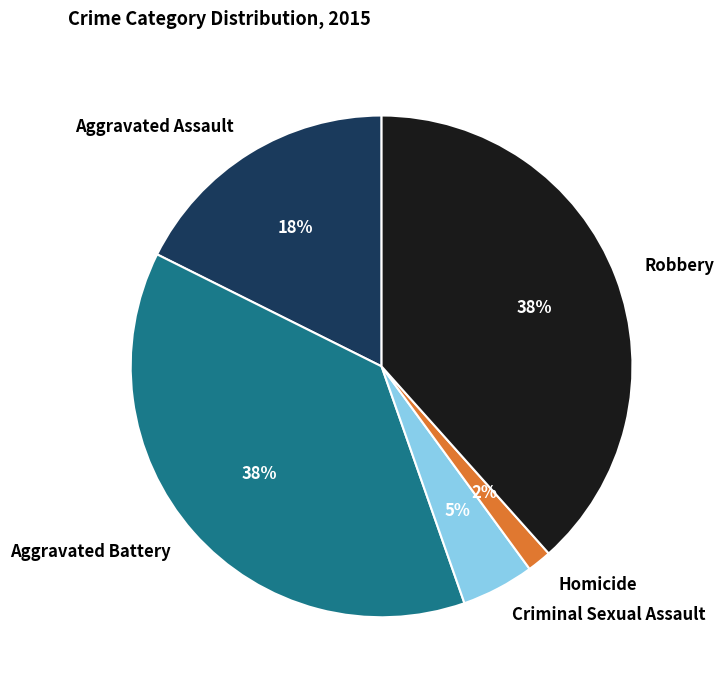

To the nearest percent, what is the average slice percentage?

20%